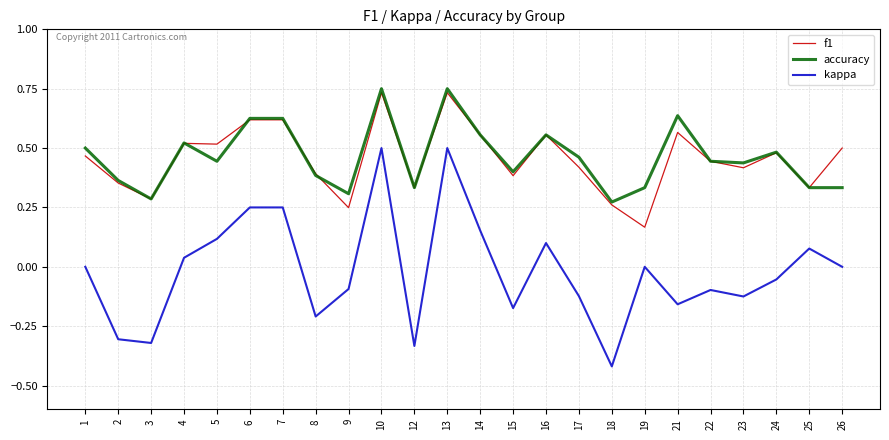

True or false: accuracy and f1 intersect in this chart.

True